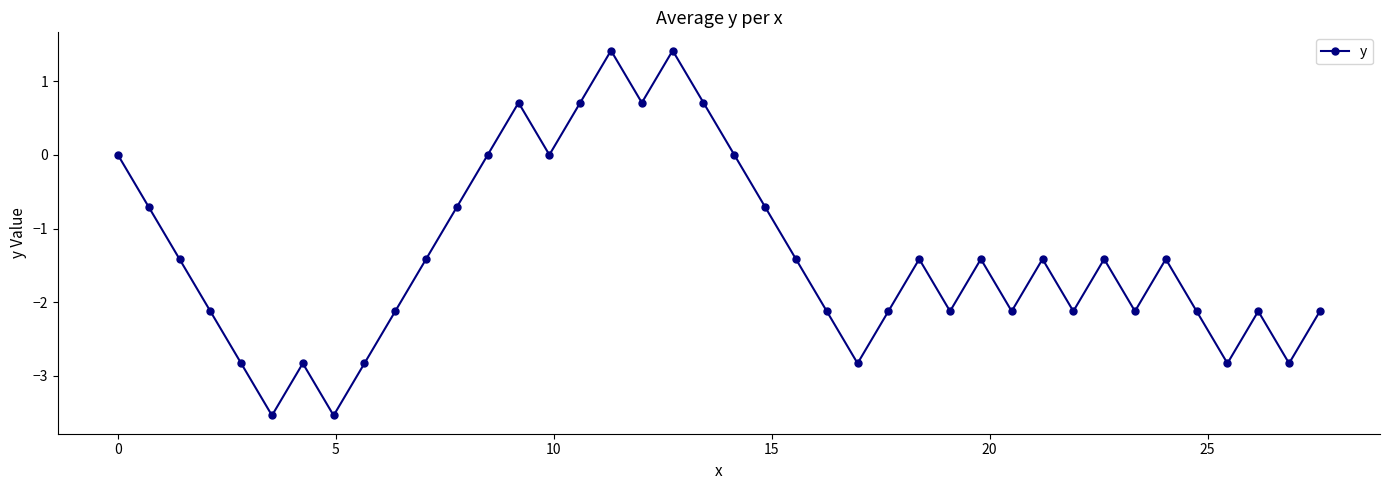

How many interior local valleys (lower than both neighbors) does the data have?

11